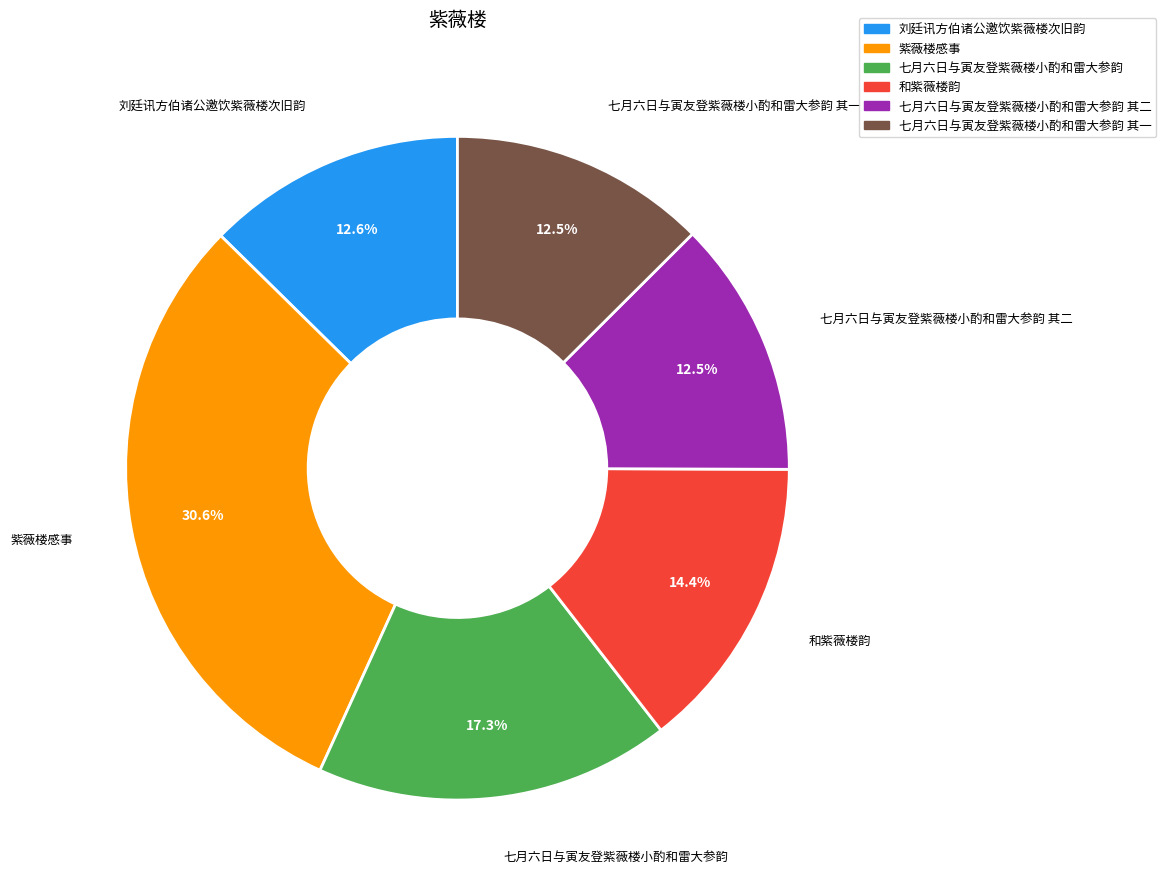

What is the largest slice in the pie chart?

紫薇楼感事